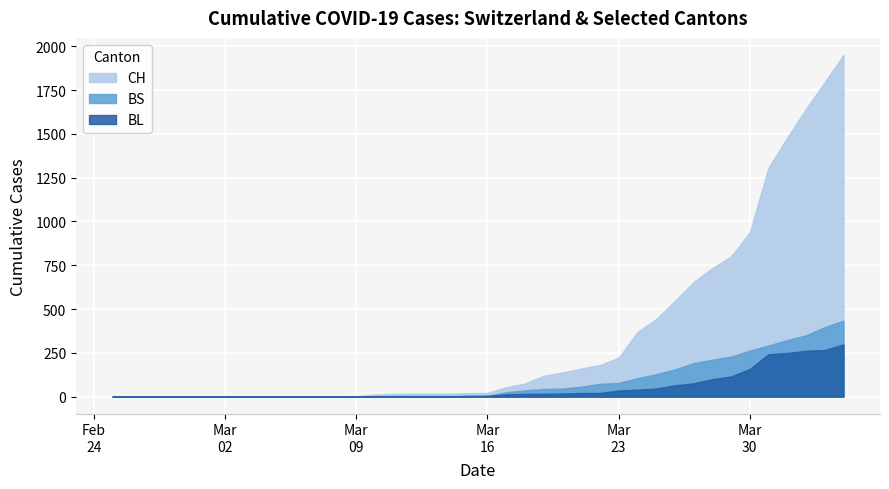

What is the sum of all BL values?

2078